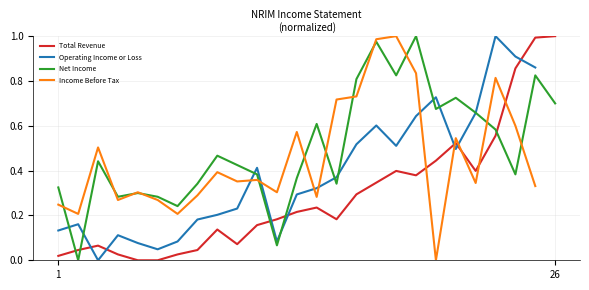

True or false: Net Income and Operating Income or Loss intersect in this chart.

True